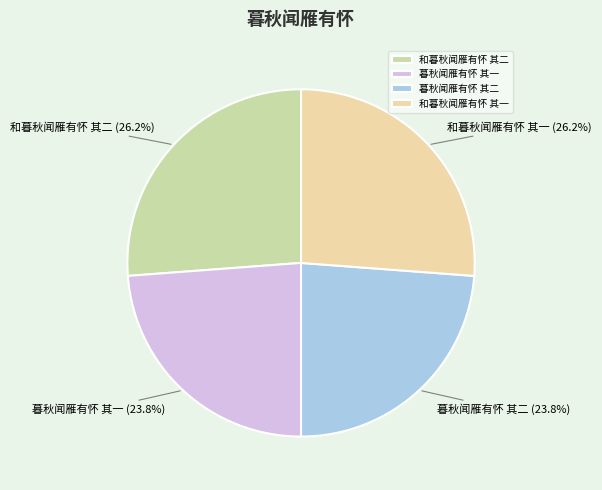

Between 暮秋闻雁有怀 其一 and 和暮秋闻雁有怀 其一, which is larger?

和暮秋闻雁有怀 其一